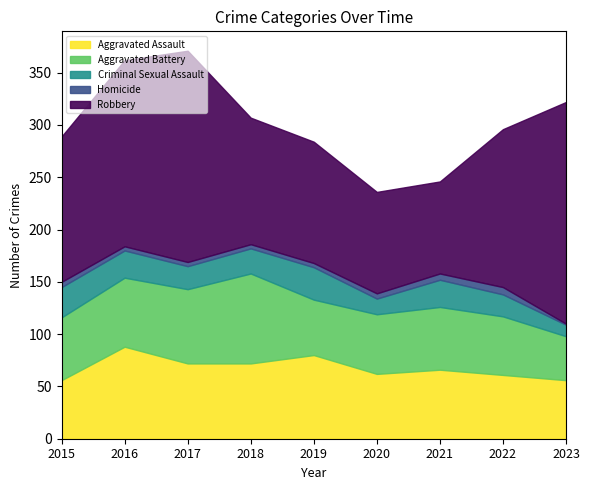

What is the highest value of the Aggravated Battery series?

86